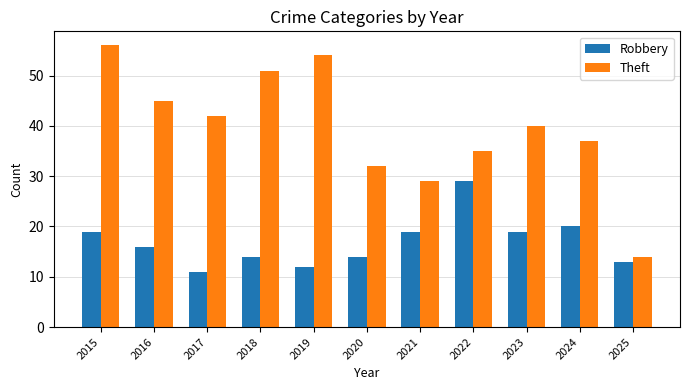

Which series has the largest total across all categories?

Theft